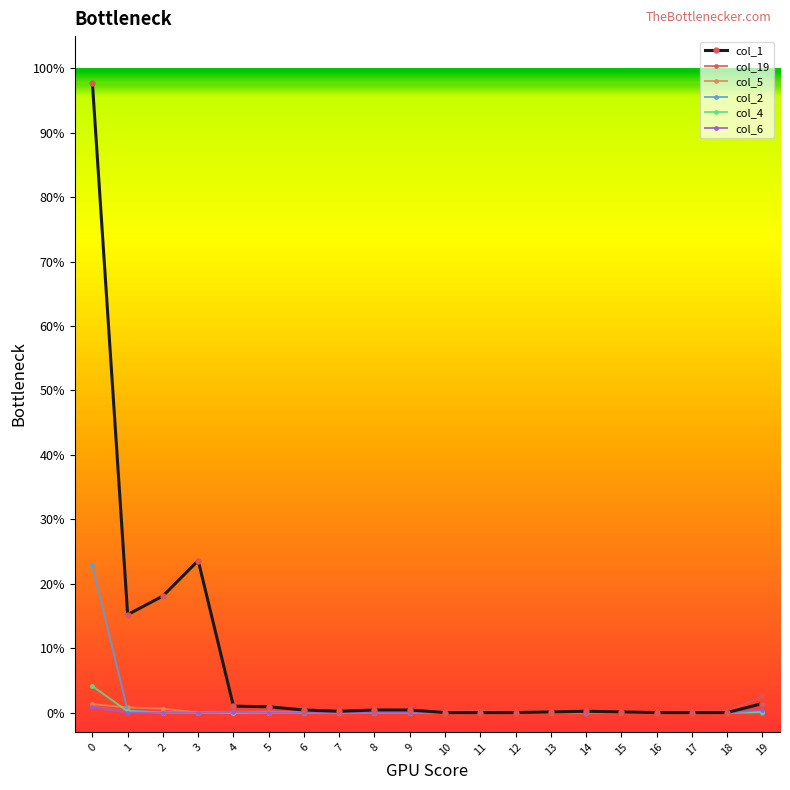

True or false: col_1 and col_2 cross at least once.

False